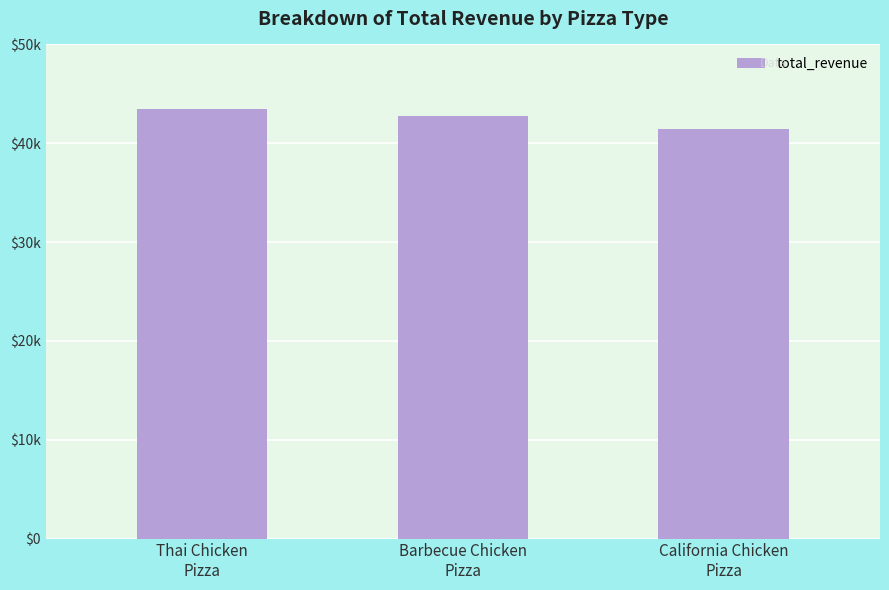

What is the value of the 1st bar from the left?

43434.2